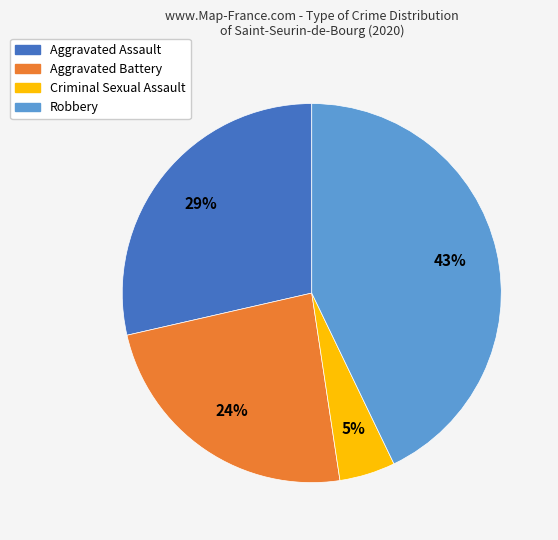

Is there a majority slice in this chart?

No